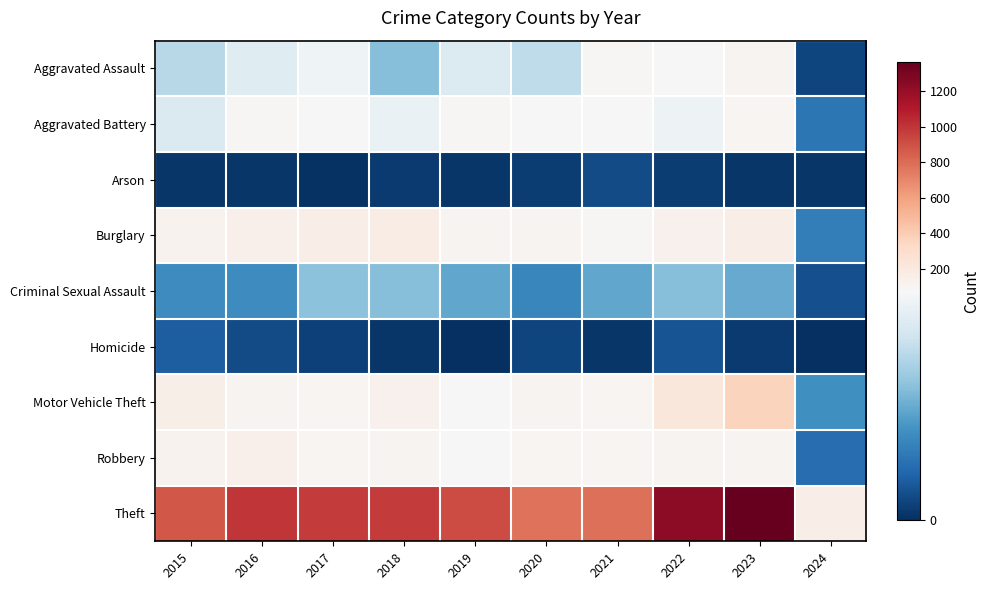

Count the number of data series in this chart.

9